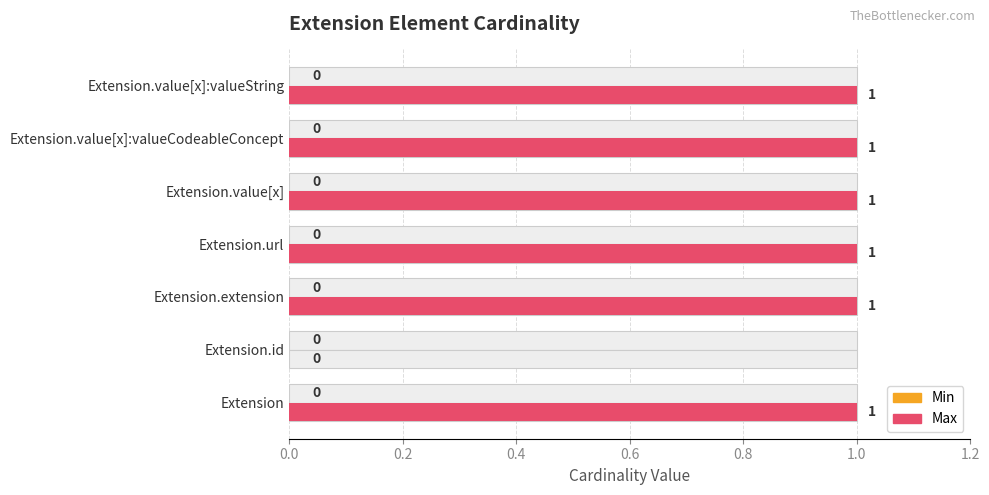

How many groups of bars are there?

7